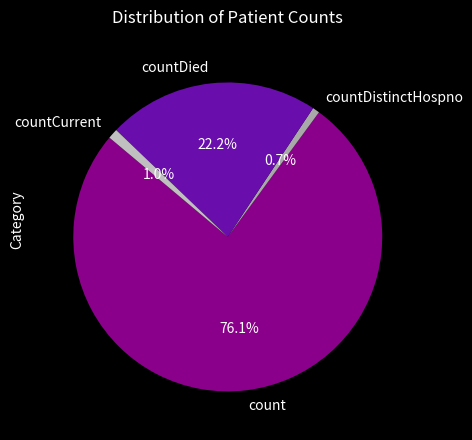

How many segments does this pie chart have?

4